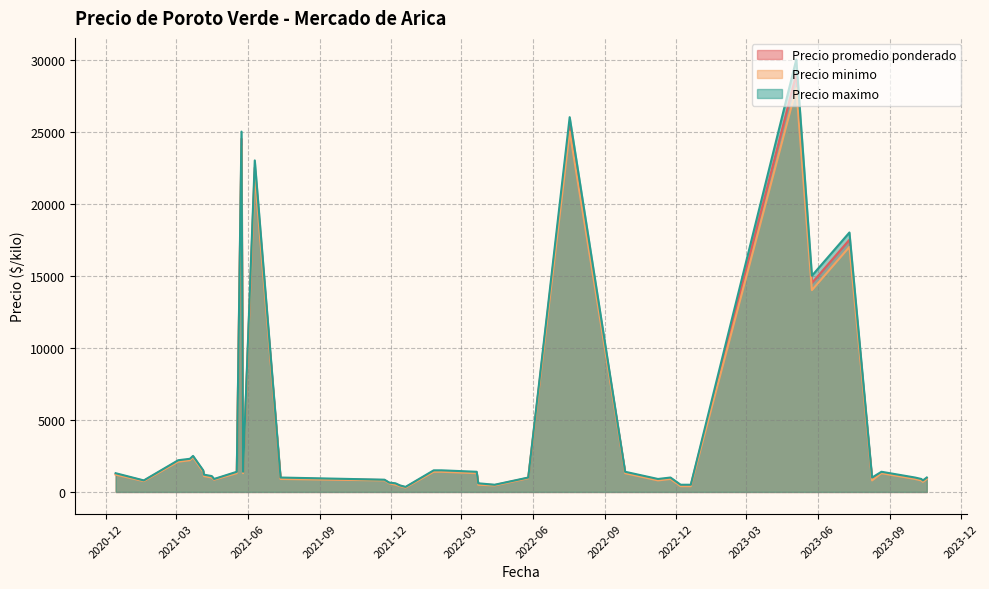

What position from the right is 2023-10-18?

15